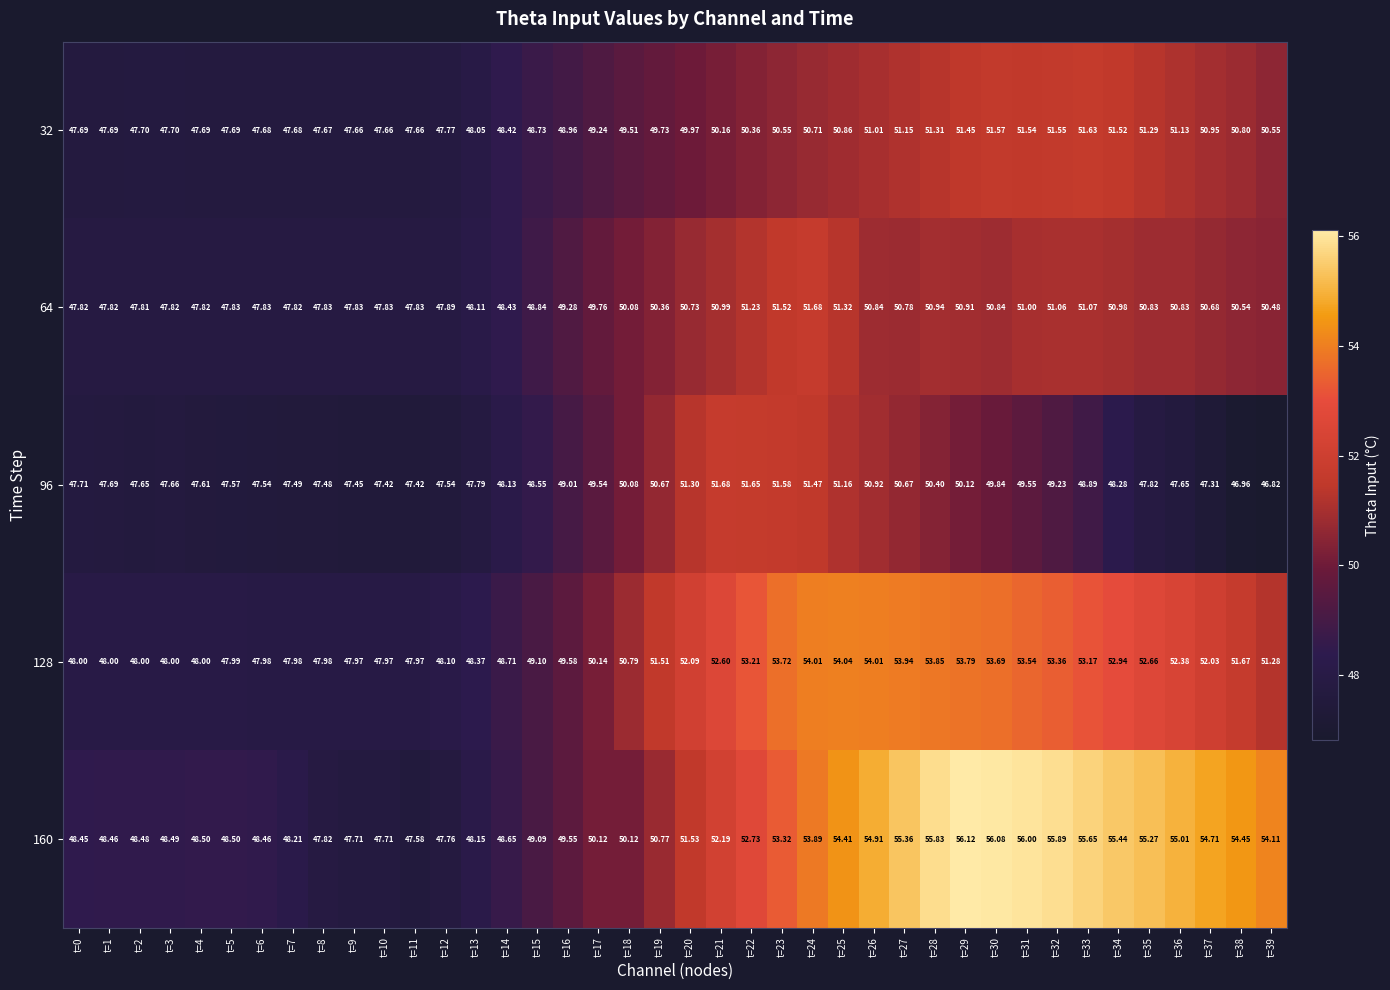

Is the value of 32 at t=20 greater than the value of 160 at t=9?

Yes